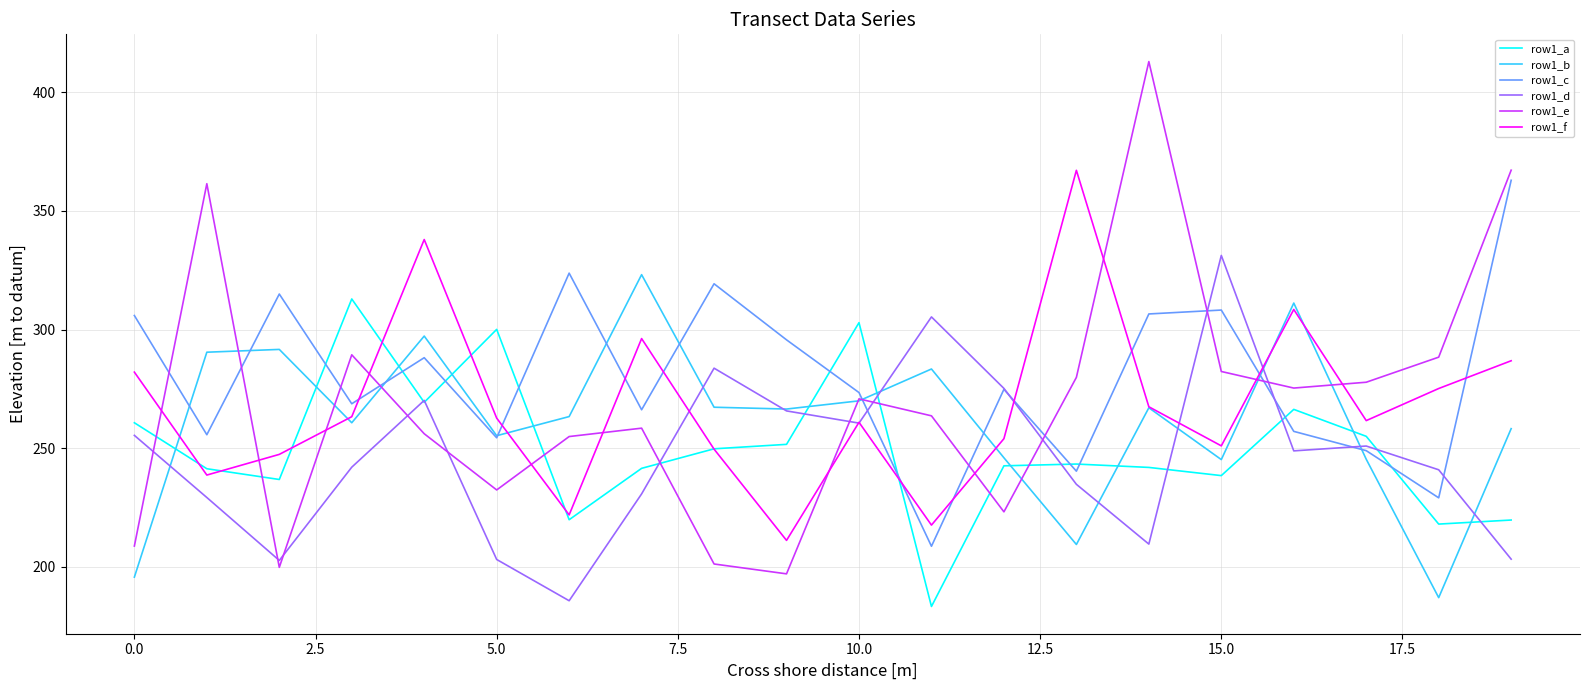

What is the greatest value displayed?

412.9